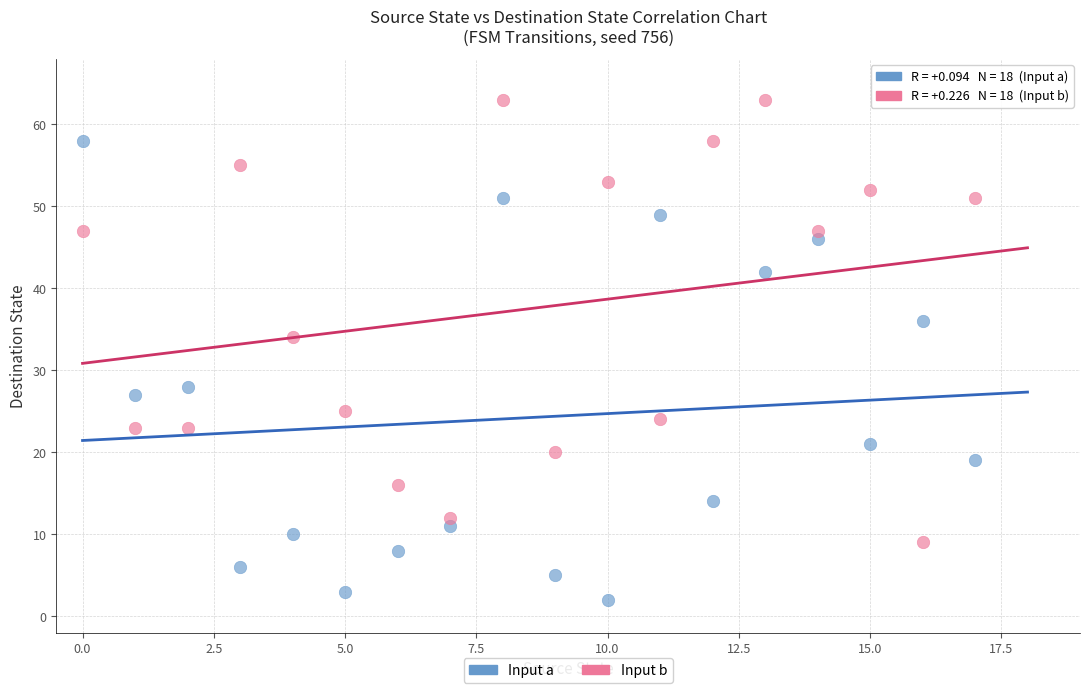

Which series contains the highest Y value?

Input b